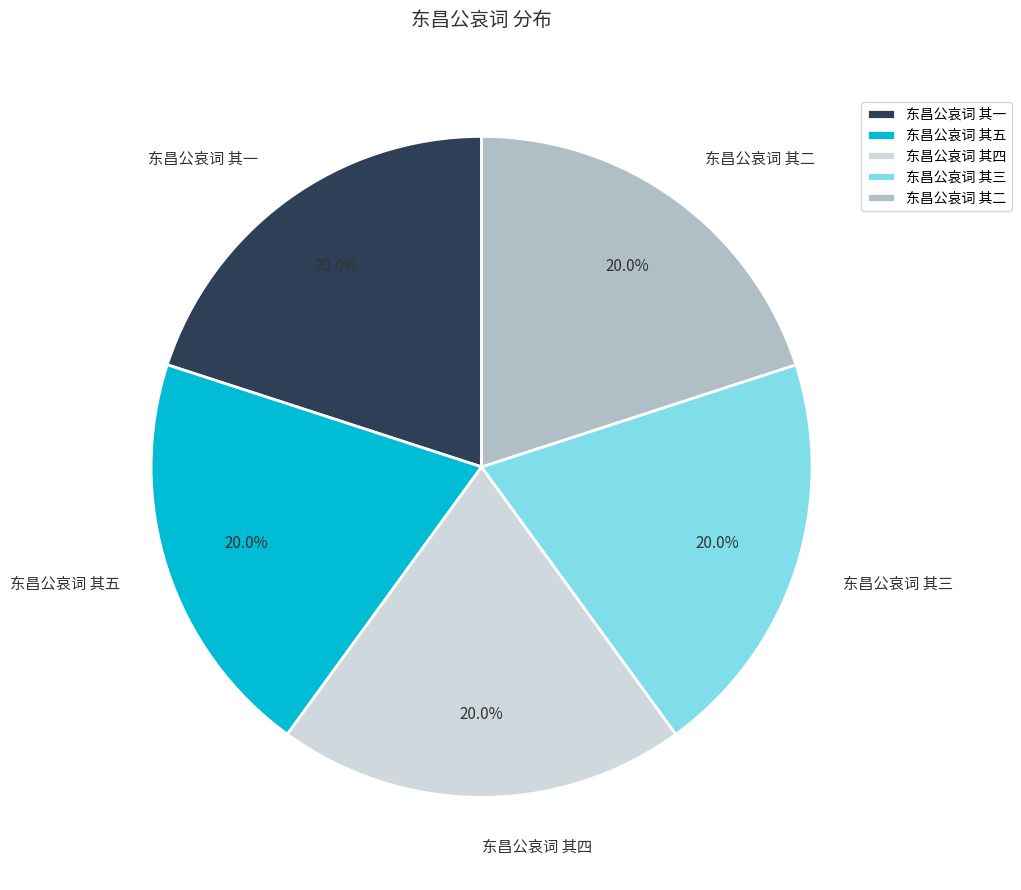

Is there a majority slice in this chart?

No